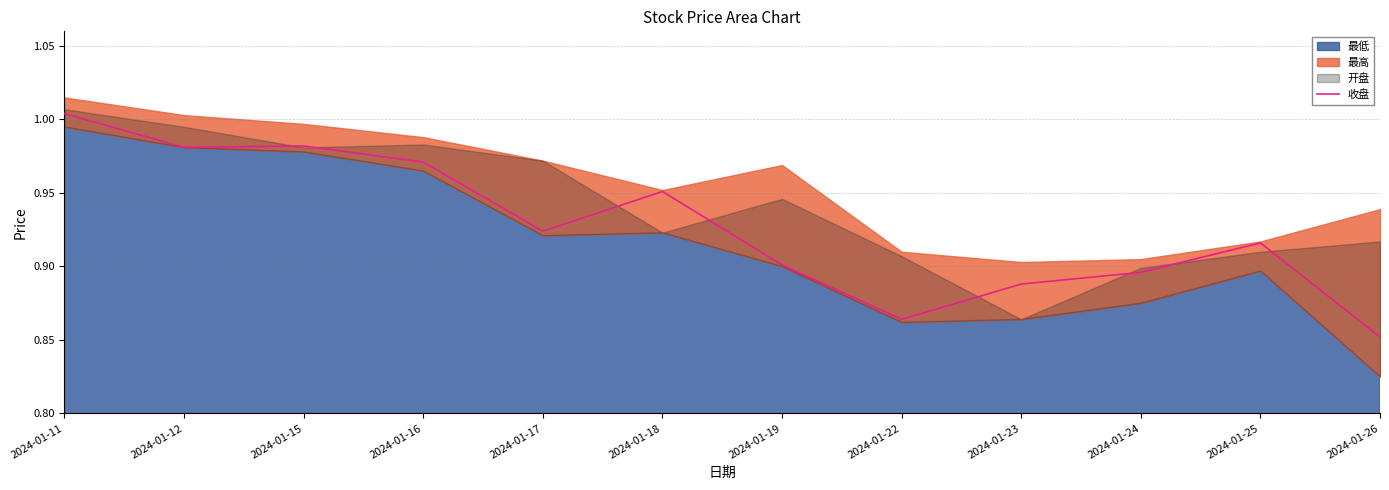

Does the chart display data point markers on the line(s)?

No